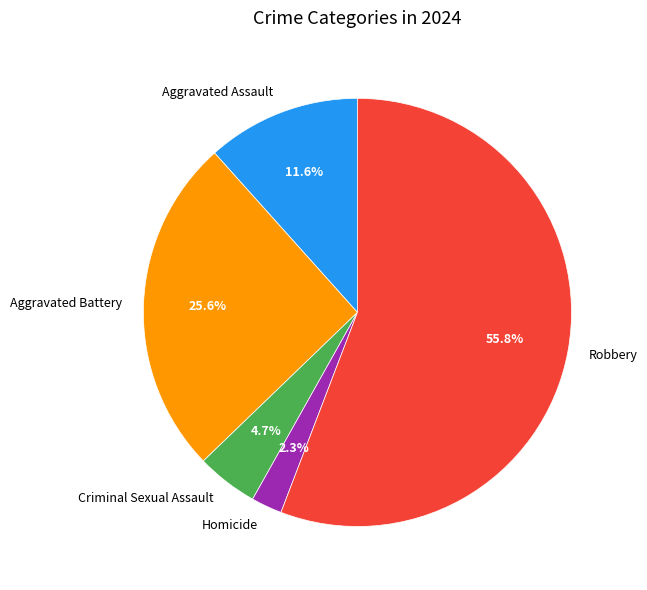

To the nearest percent, what portion does Robbery represent?

56%